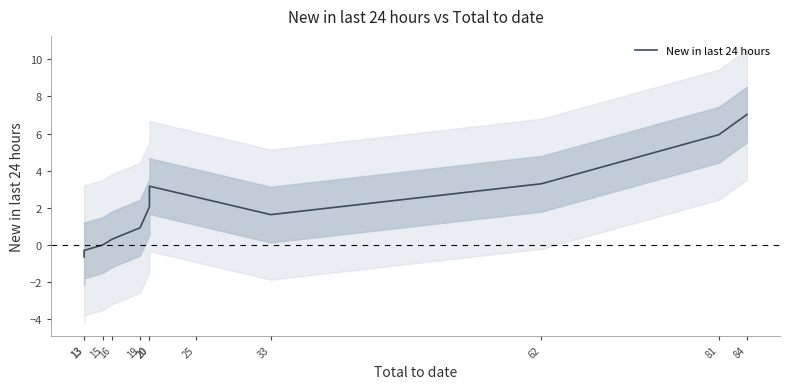

Rank the categories by value from lowest to highest.

13, 13, 15, 16, 19, 33, 20, 25, 20, 62, 81, 84